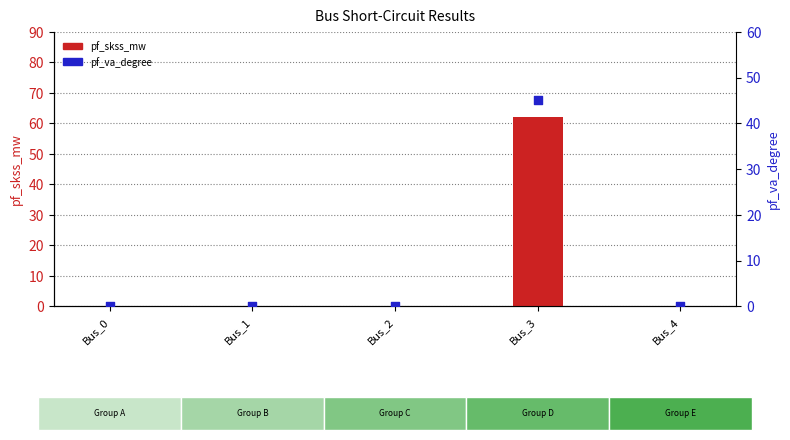

Which series contains the highest Y value?

pf_skss_mw